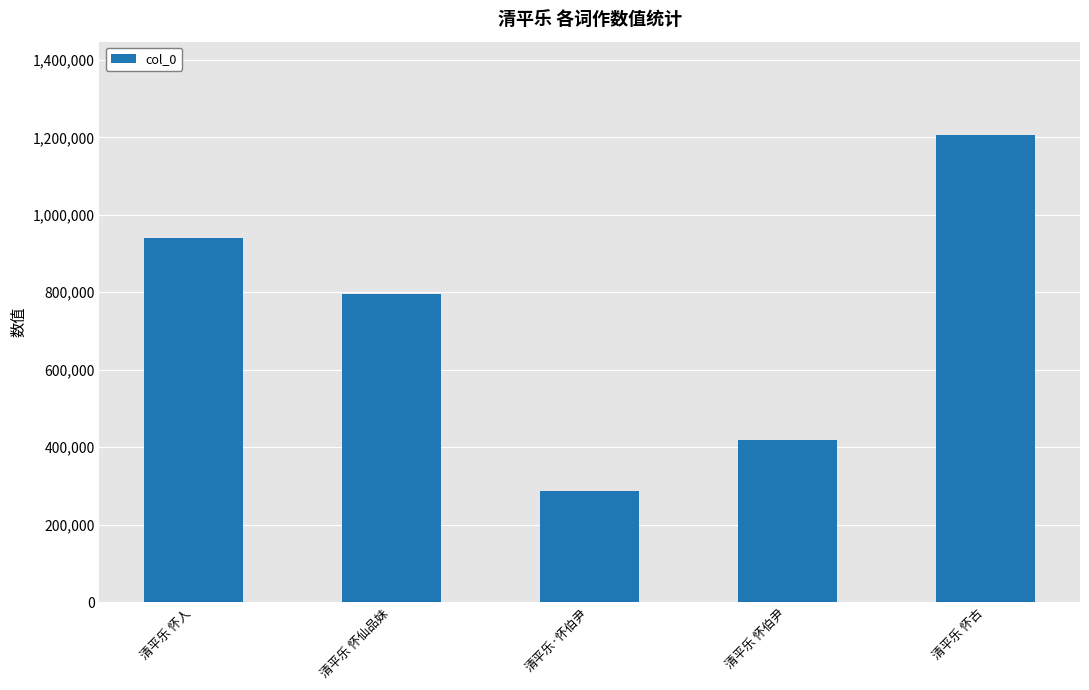

How many categories are shown in the chart?

5